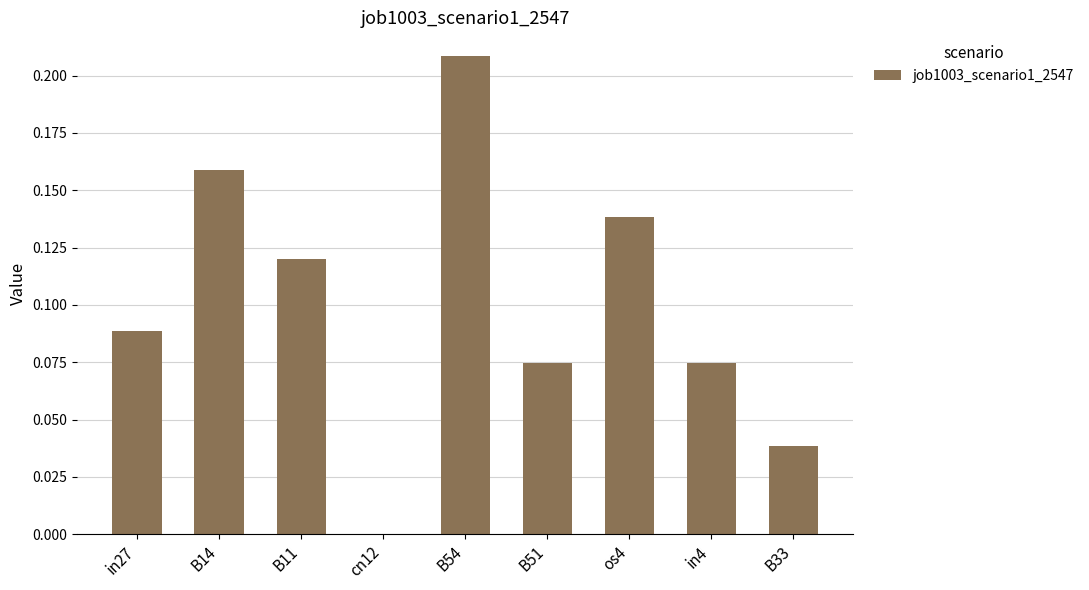

Between cn12 and B54, which is larger?

B54